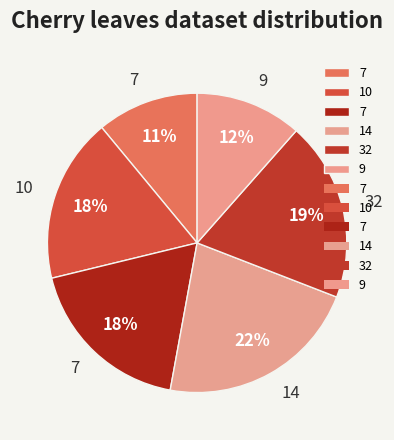

Which category has the biggest portion of the pie?

14